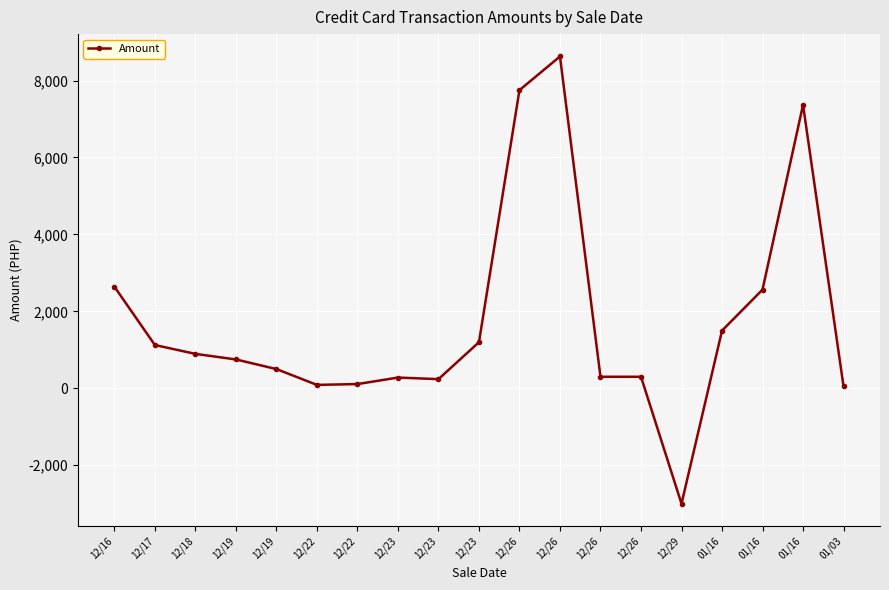

What is the average value?

1751.8